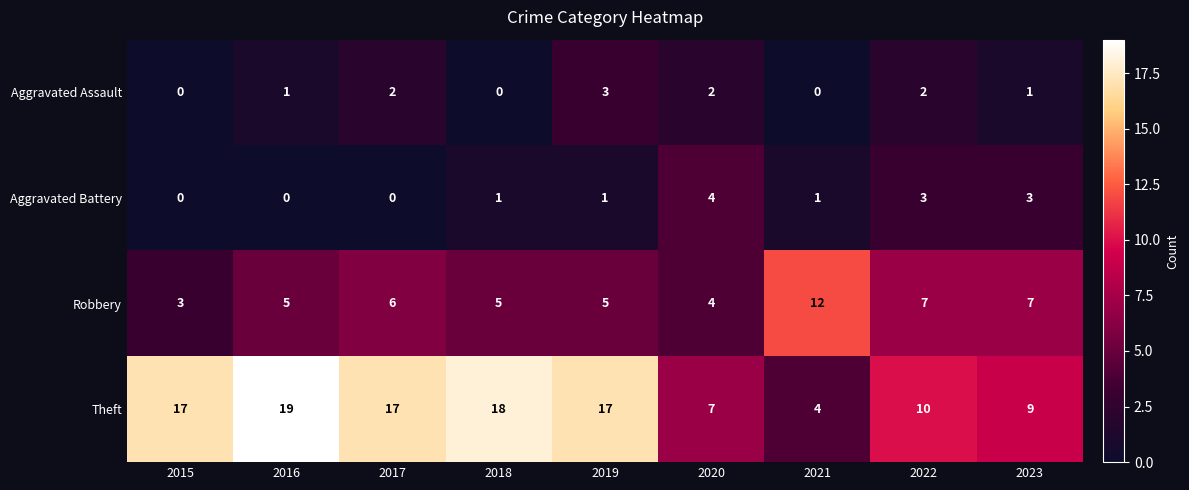

What is the maximum value shown in the chart?

19